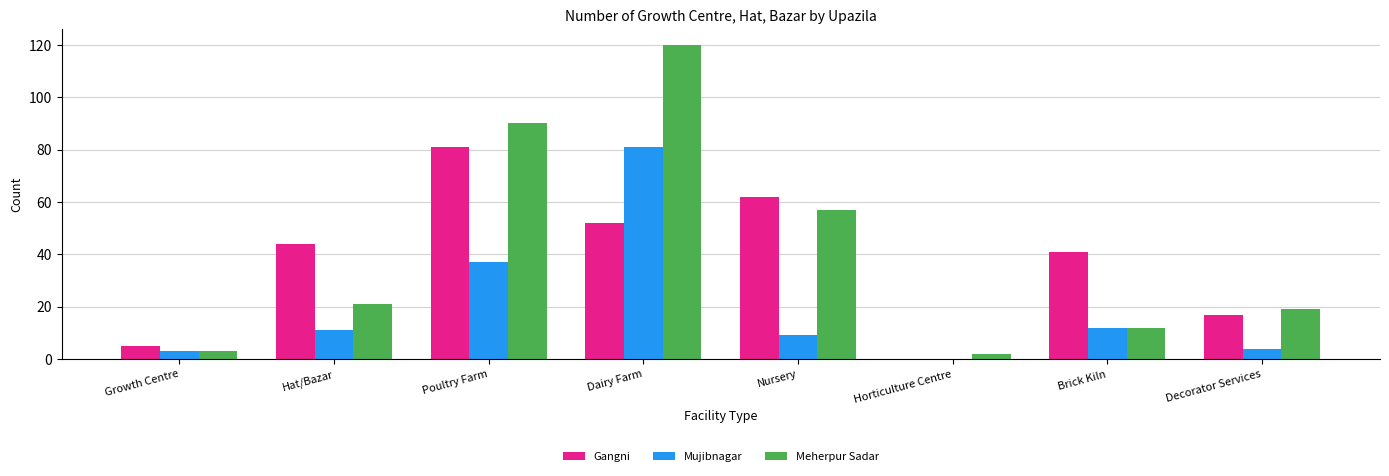

What is the sum of the Mujibnagar values at Hat/Bazar and Brick Kiln?

23